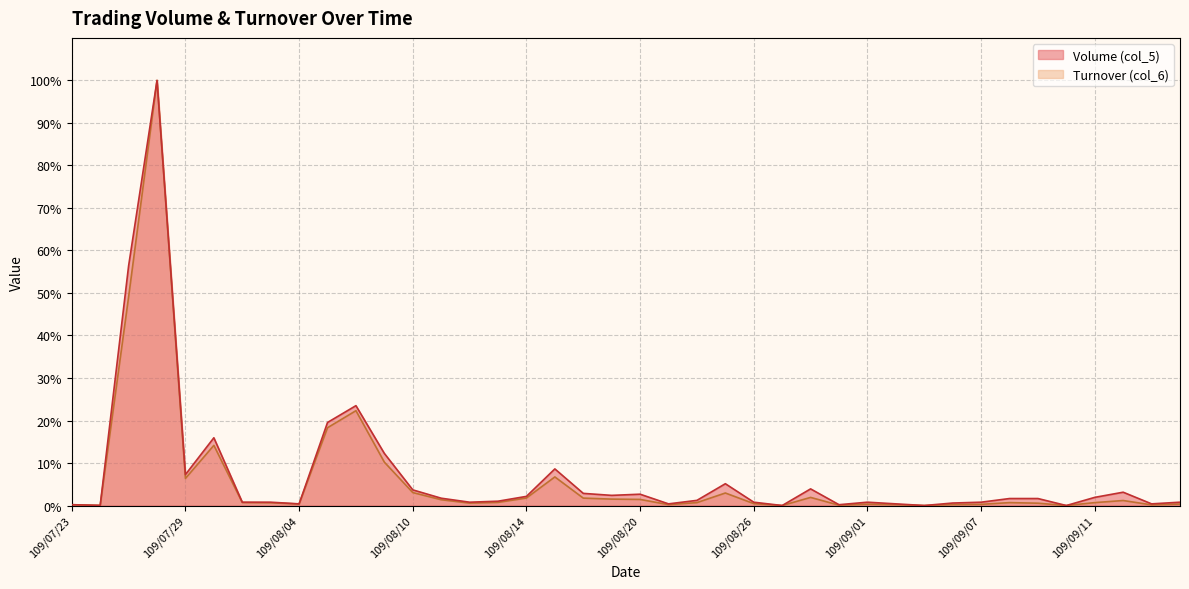

True or false: Turnover (col_6) and Volume (col_5) cross at least once.

False